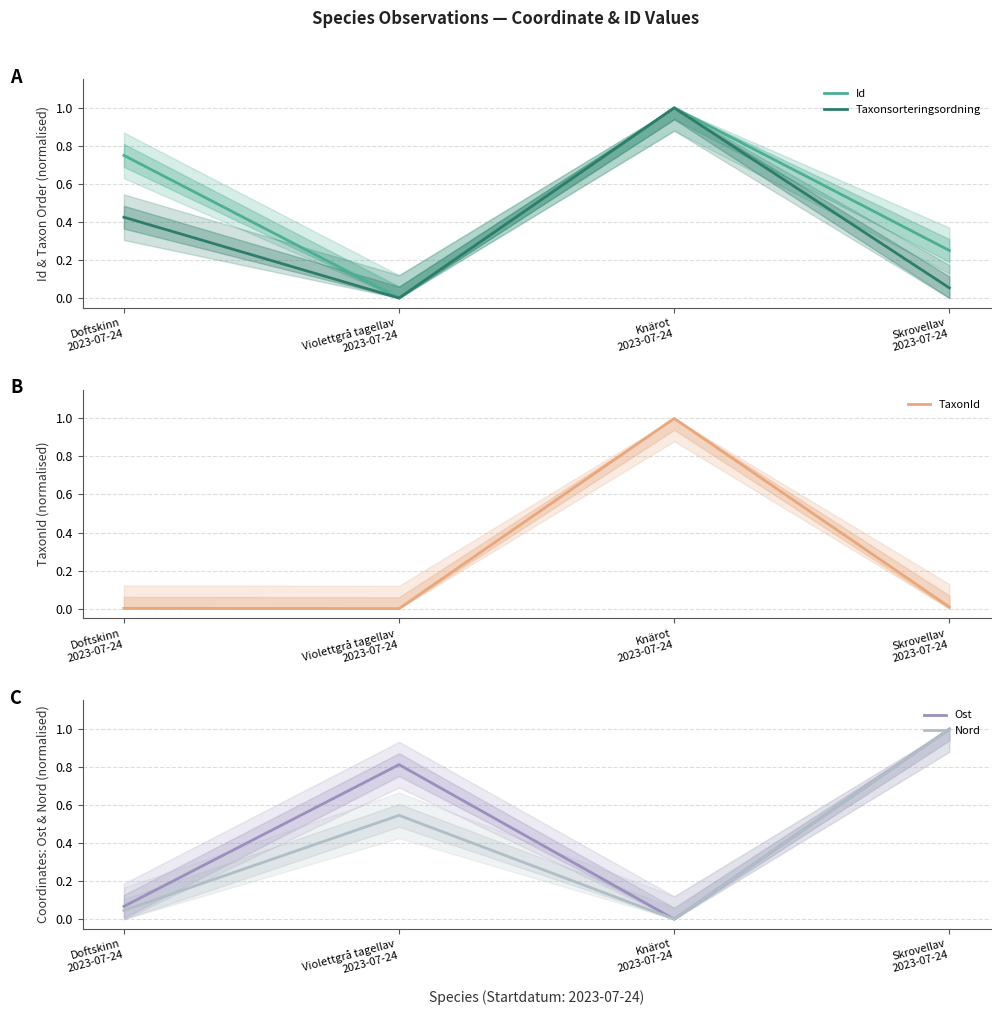

What is the total value across all series at Violettgrå tagellav
2023-07-24?

1.4